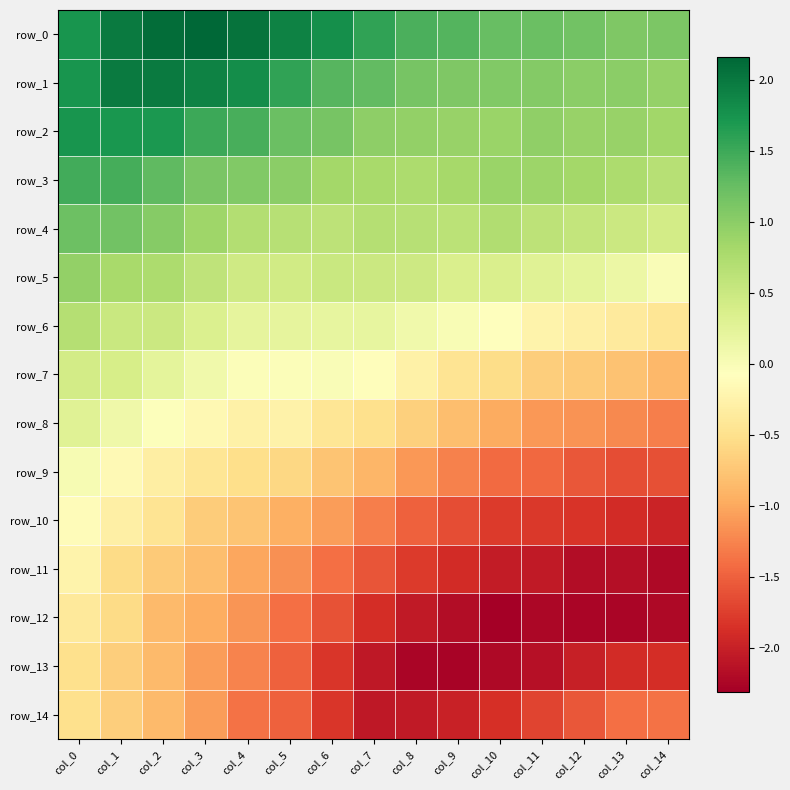

What is the difference between the highest and lowest values at col_3?

3.2